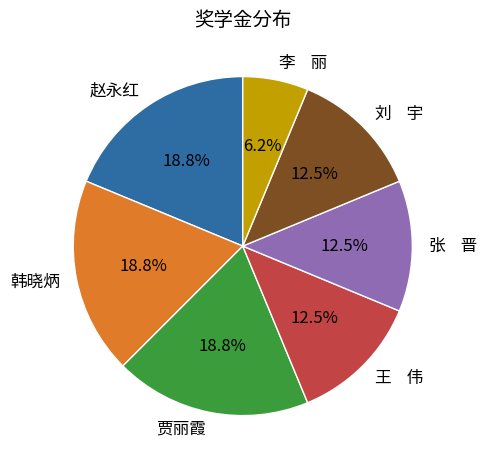

What percentage is NOT represented by 张 晋?

87.5%